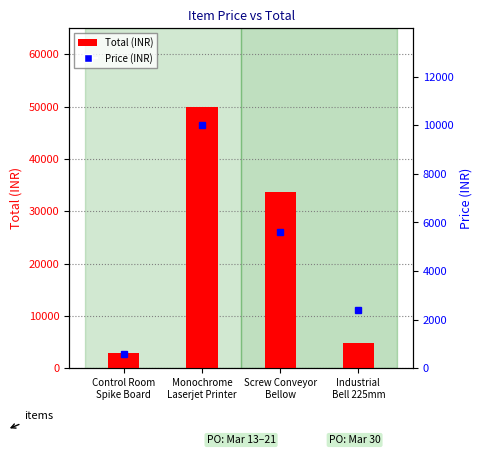

At how many categories does at least one series exceed 38415?

1